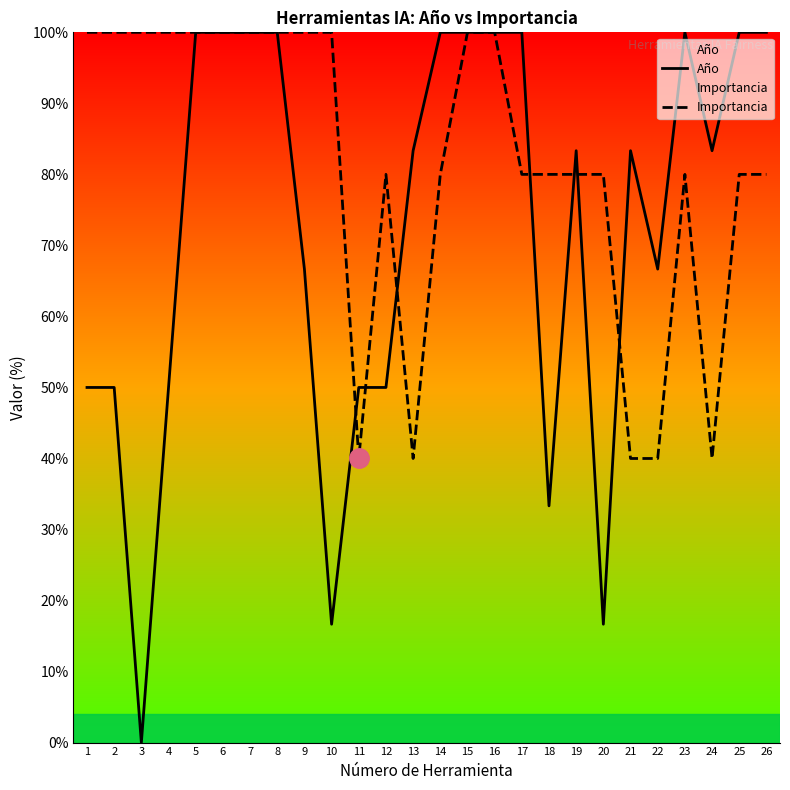

Where is the first local minimum for Año?

3